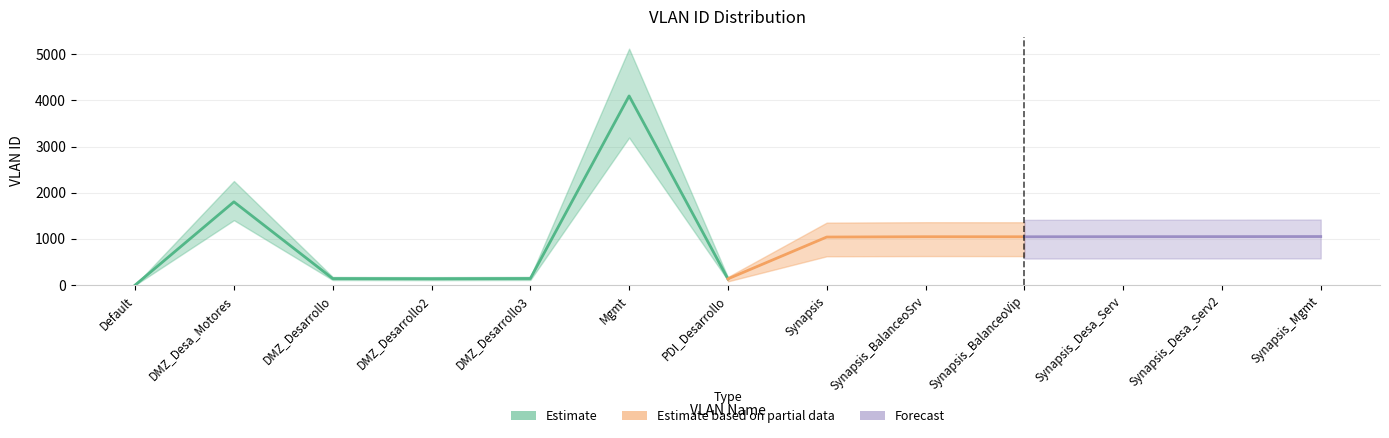

List the labels in order of value, smallest first.

Default, PDI_Desarrollo, DMZ_Desarrollo2, DMZ_Desarrollo, DMZ_Desarrollo3, Synapsis, Synapsis_BalanceoVip, Synapsis_BalanceoSrv, Synapsis_Desa_Serv, Synapsis_Desa_Serv2, Synapsis_Mgmt, DMZ_Desa_Motores, Mgmt